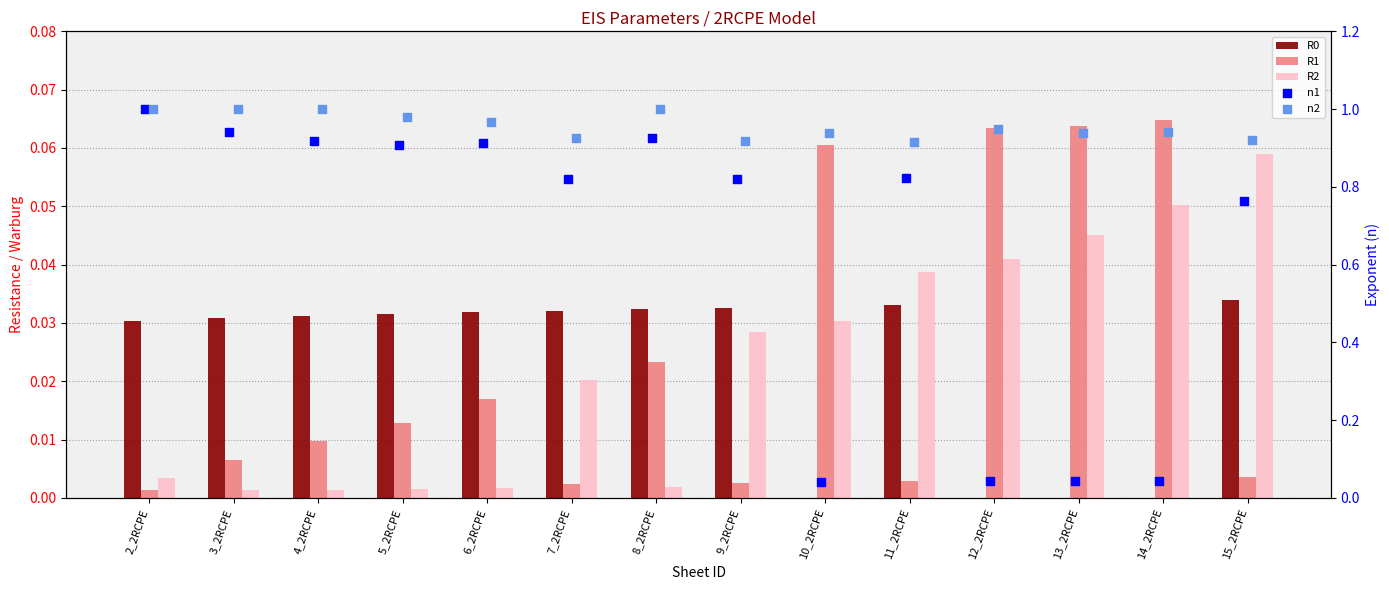

Is the value of n2 at 10_2RCPE greater than the value of R1 at 9_2RCPE?

Yes